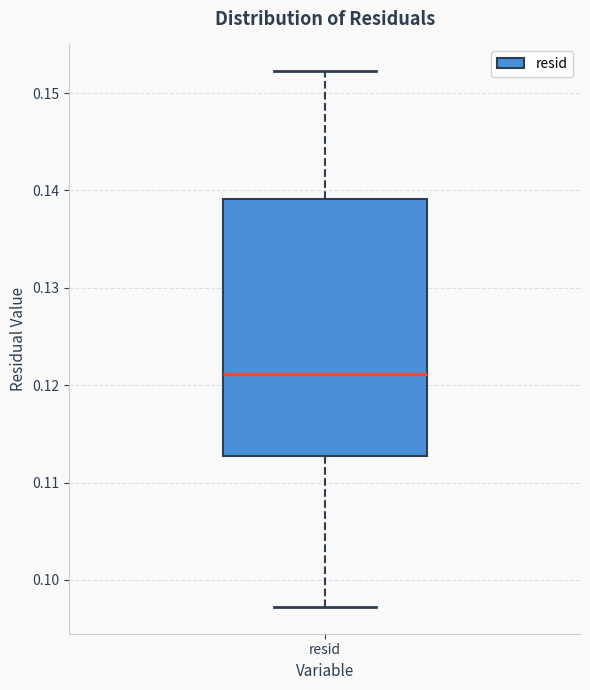

Transcribe this box plot: give where the median line is, the range the box spans, and where the two whiskers end, as read against the y-axis. The values are not printed on the chart, so give them approximately, as read against the axis.

median 0.121, box 0.113 to 0.139, whiskers 0.097 to 0.152